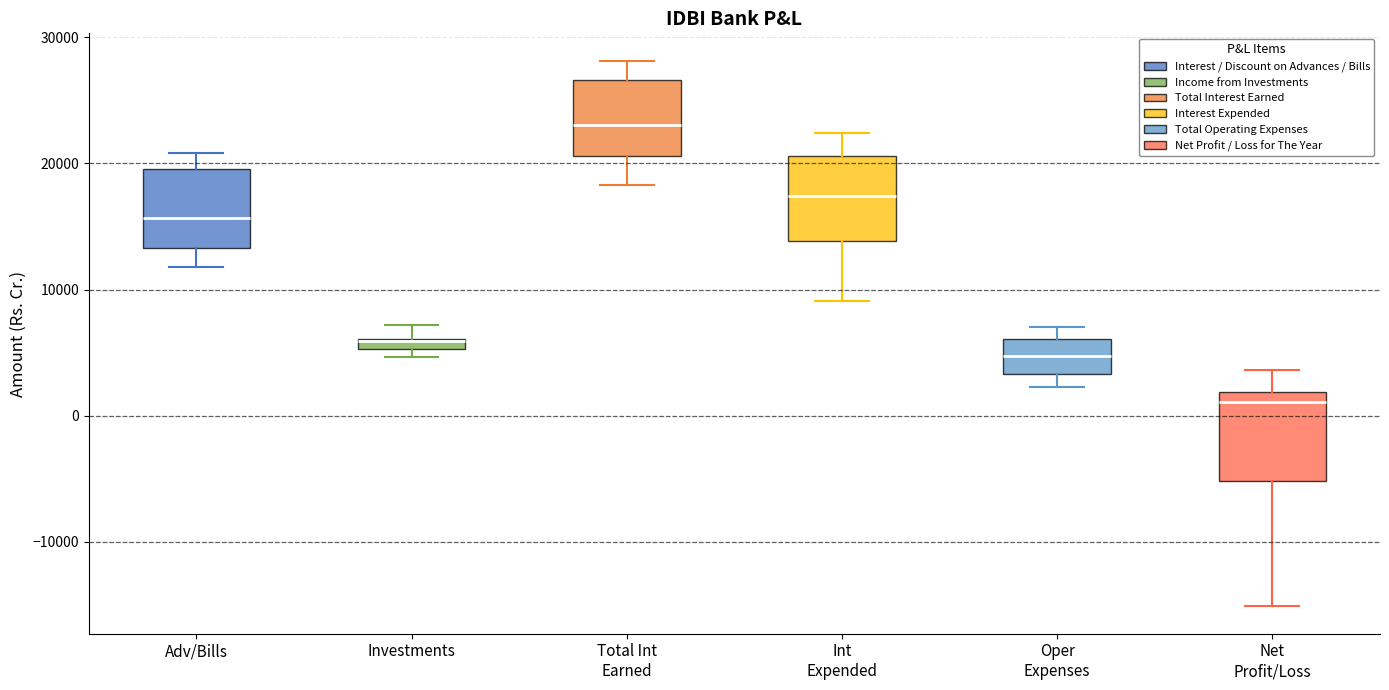

Where does the lower whisker of the box for Net Profit/Loss end on the y-axis? The values are not printed on the chart, so give them approximately, as read against the axis.

-15000